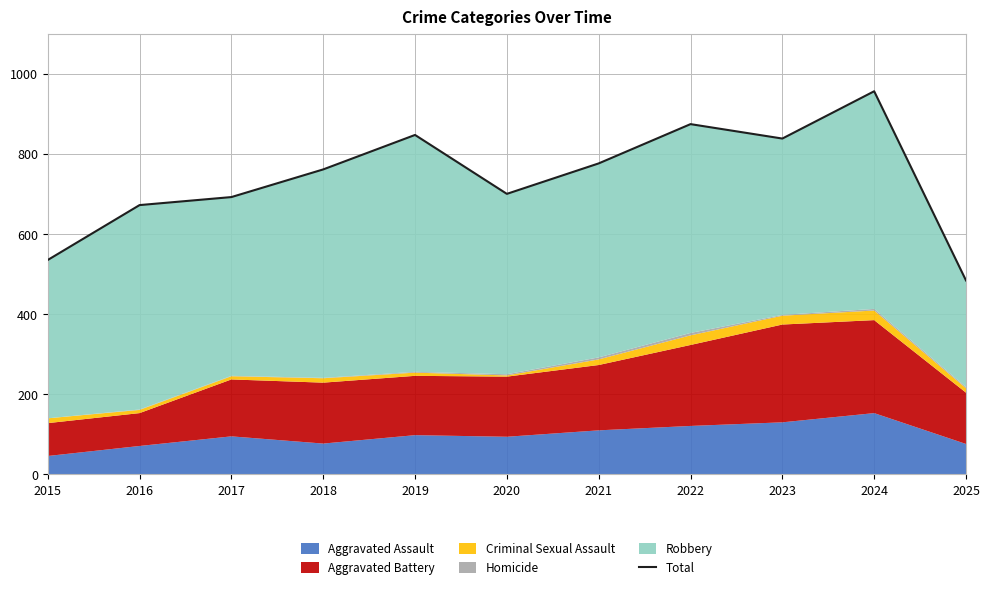

The chart shows a value of 1347 at 2019. True or false?

False